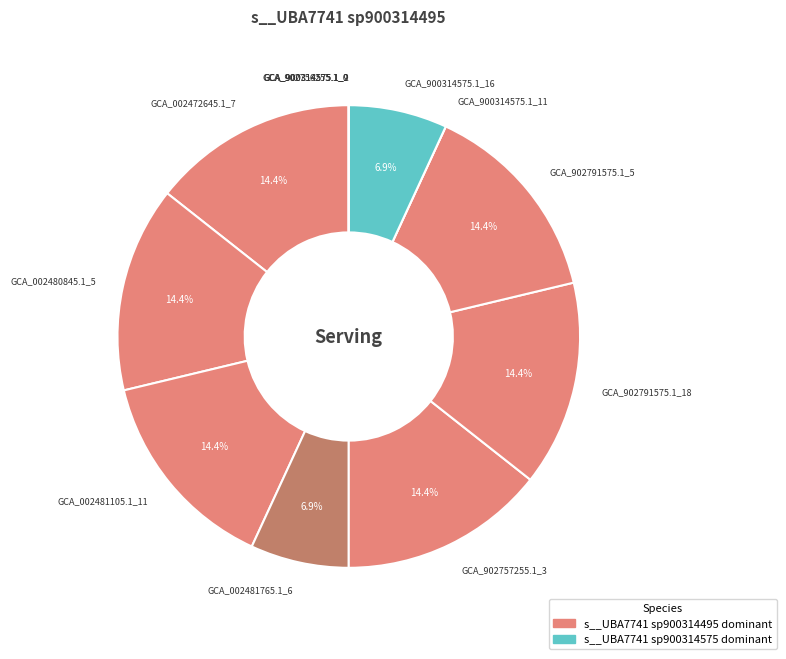

Does any single category account for the majority?

No